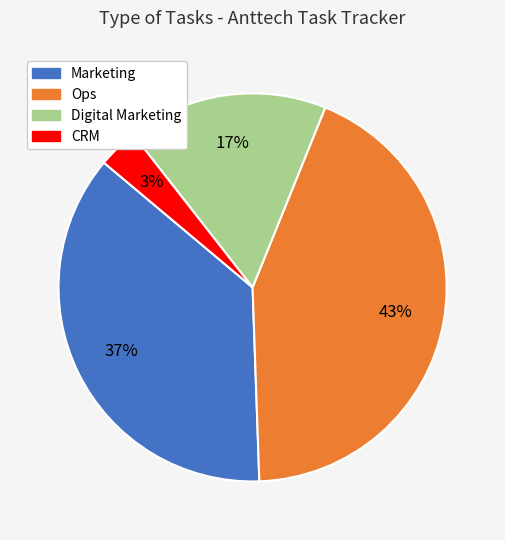

Is it true that Digital Marketing is 17% of the pie?

True